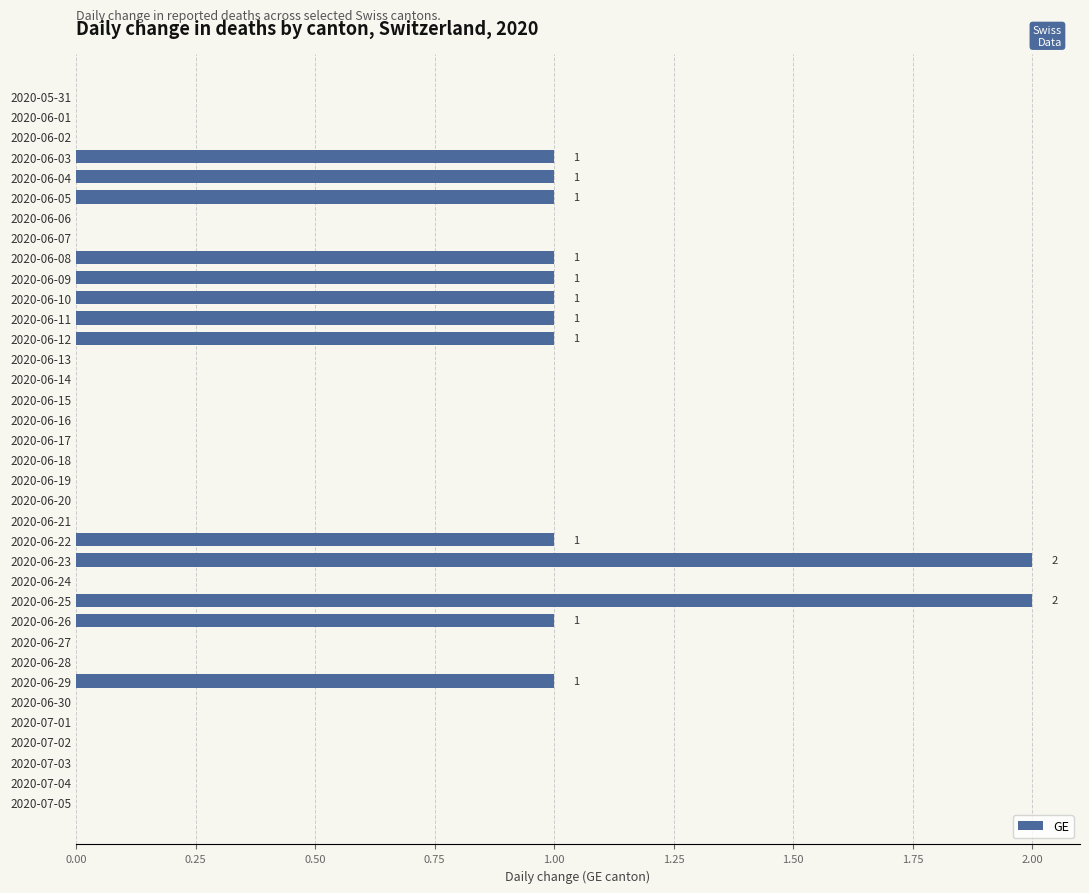

Between 2020-06-18 and 2020-06-25, which is larger?

2020-06-25